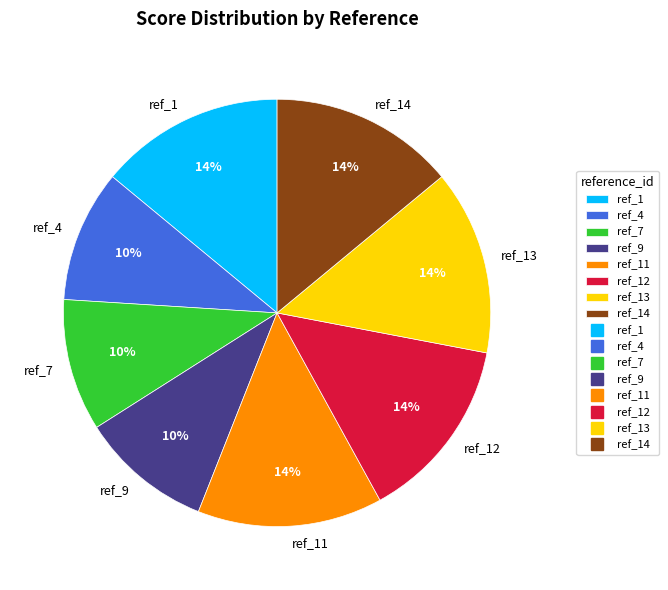

Does any single category account for the majority?

No